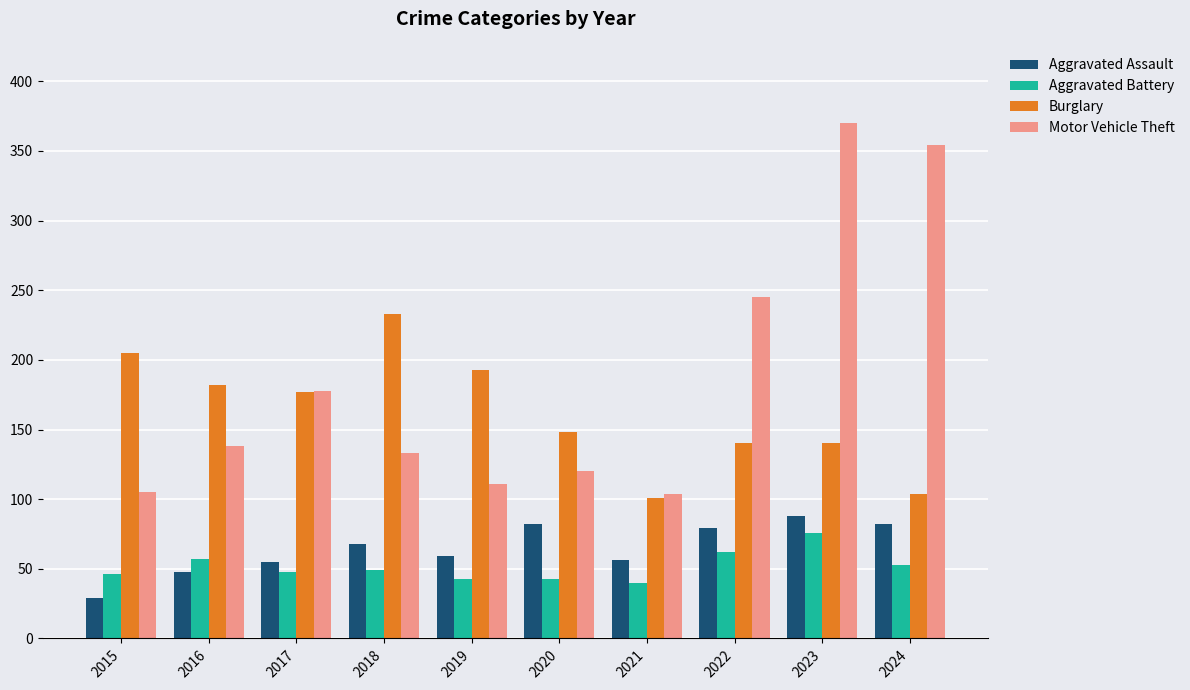

The Motor Vehicle Theft series shows 245 at 2022. True or false?

True